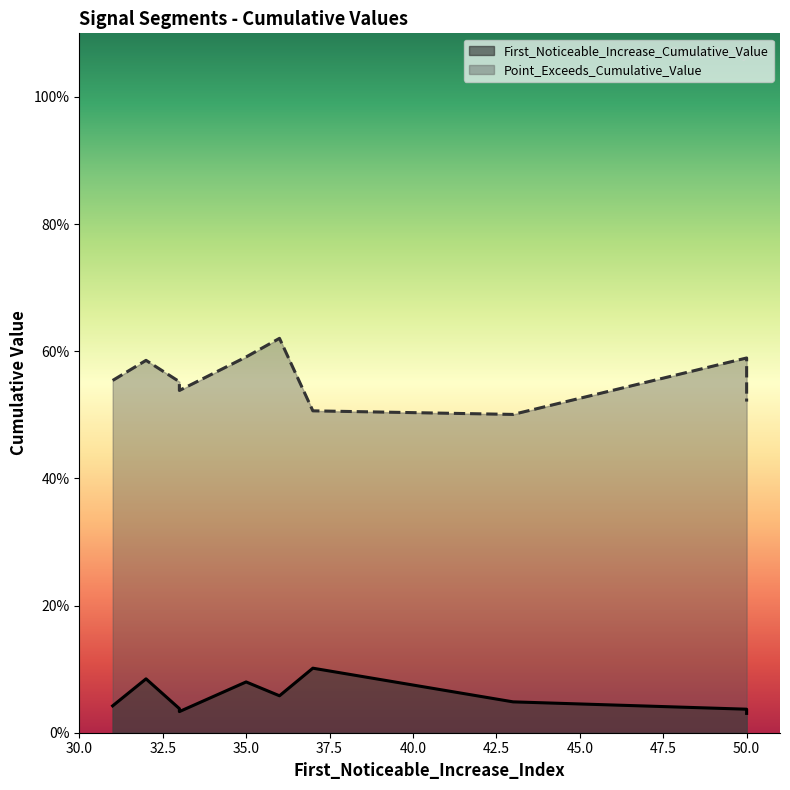

How many interior local peaks does the Point_Exceeds_Cumulative_Value series have?

3